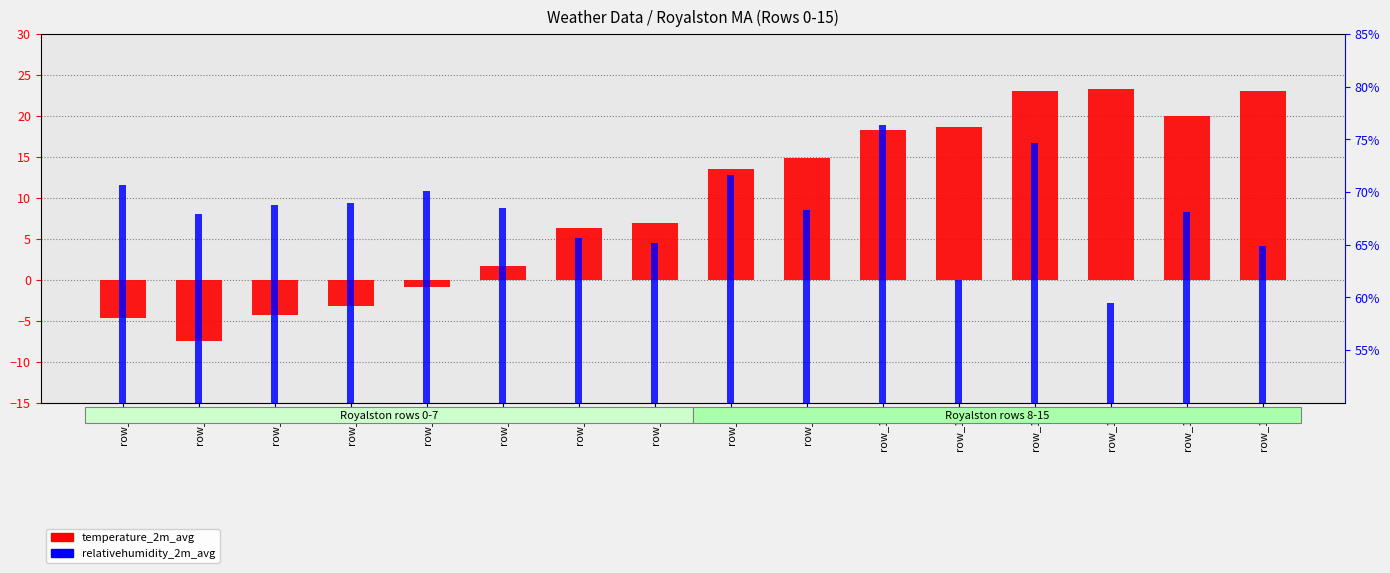

What is the difference between the second highest and minimum values in the temperature_2m_avg series?

30.6